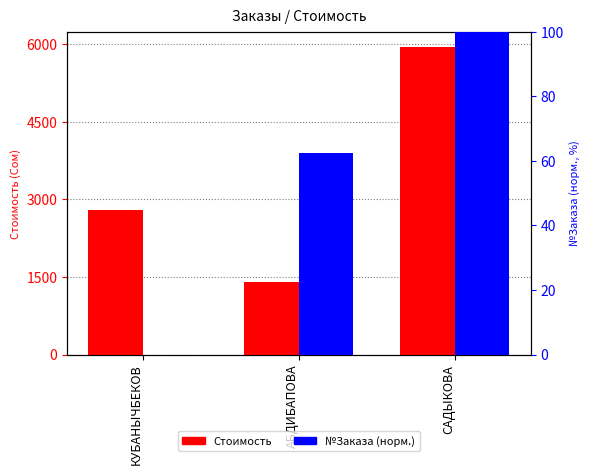

Reading right to left, extract all data points from this chart.

Стоимость: САДЫКОВА=5950.0	АБДИБАПОВА=1399.0	КУБАНЫЧБЕКОВ=2800.0
№Заказа (норм.): САДЫКОВА=100.0	АБДИБАПОВА=62.5	КУБАНЫЧБЕКОВ=0.0